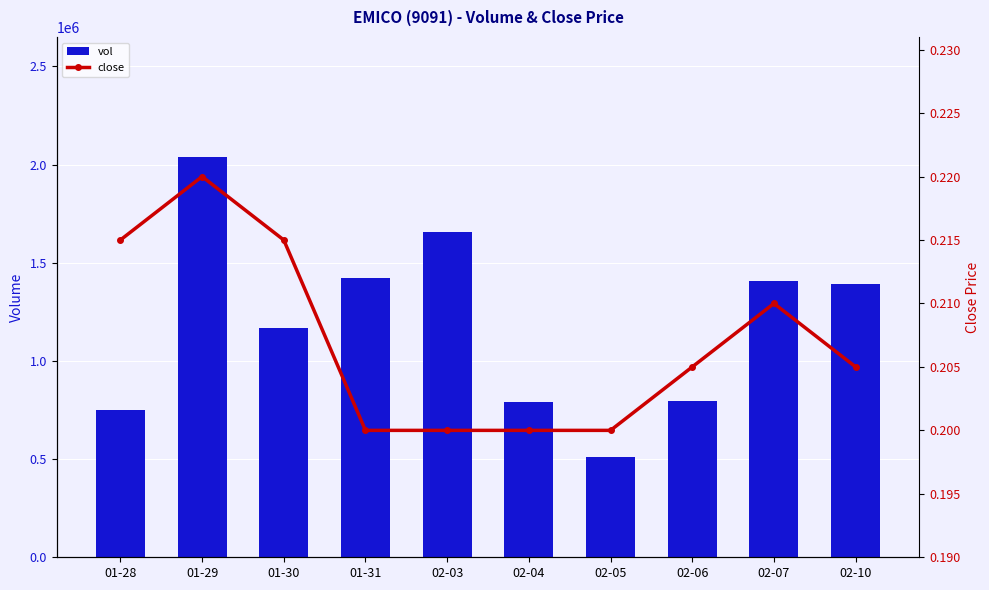

What is the value of the close bar at the 2nd from the left?

0.2